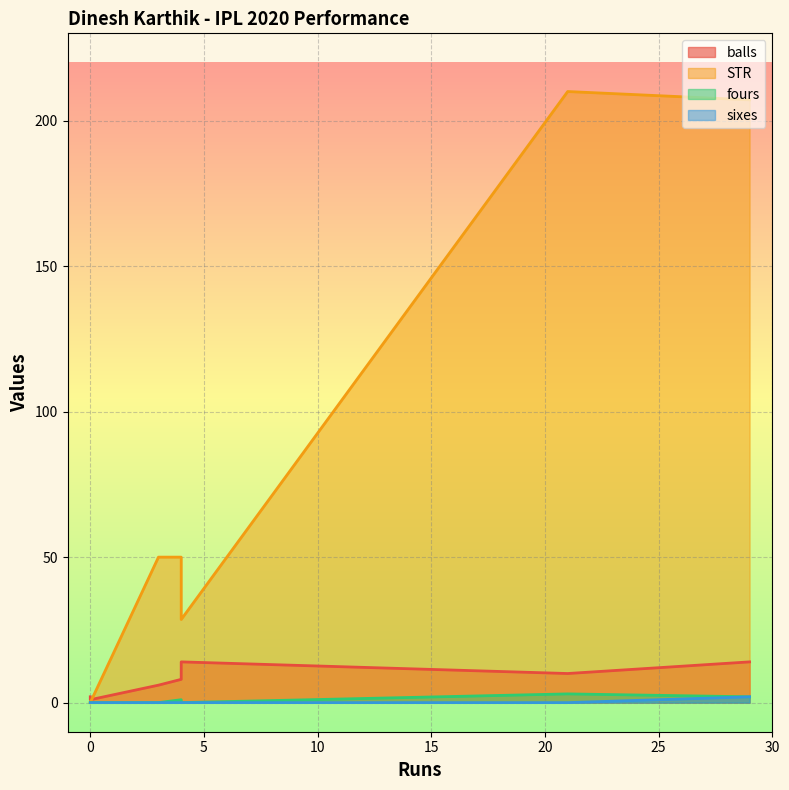

True or false: balls and fours intersect in this chart.

False